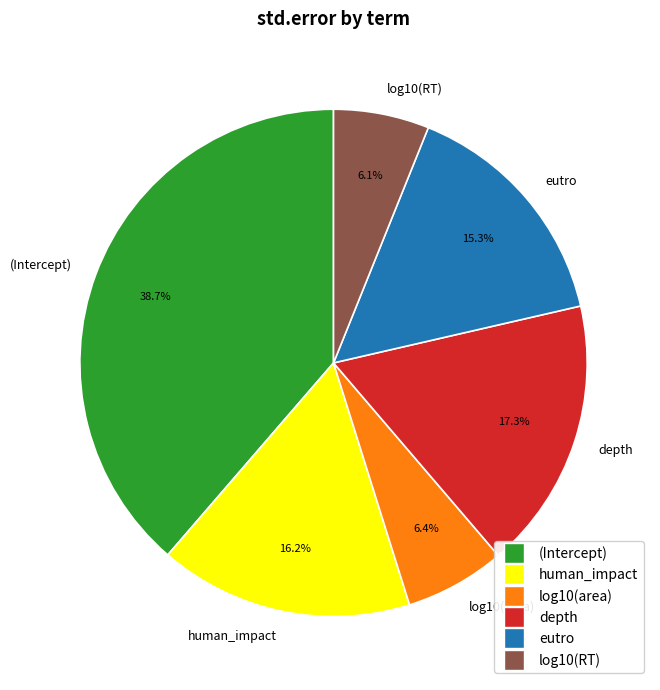

To the nearest percent, what is the average slice percentage?

17%